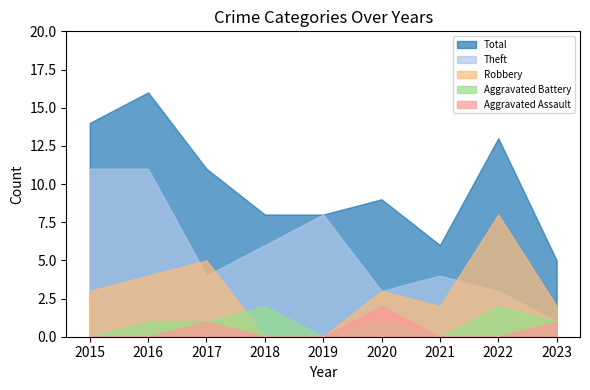

What is the difference between the highest and lowest values at 2021?

6